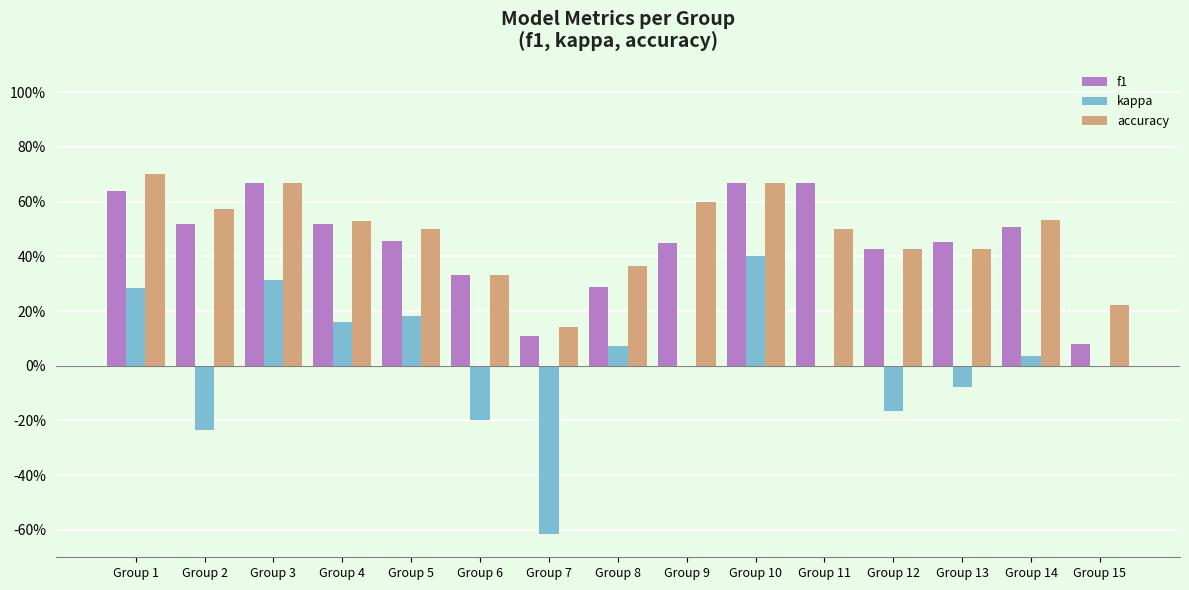

Does the chart contain stacked bars?

No